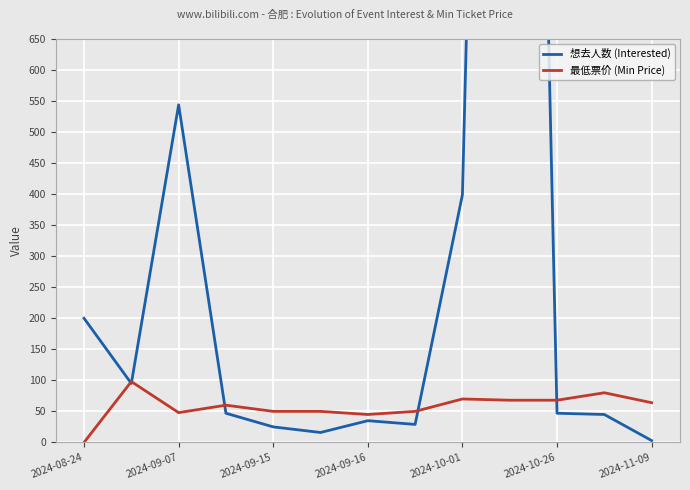

How many values in the 最低票价 (Min Price) series are below 60?

6